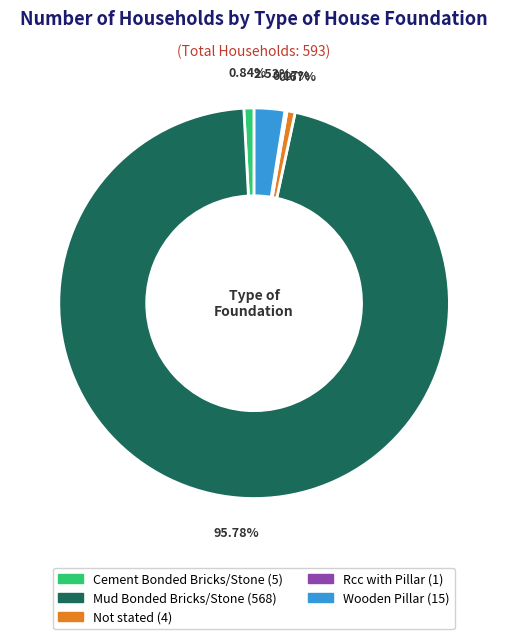

How much of the chart is everything except Mud Bonded Bricks/Stone?

4.2%